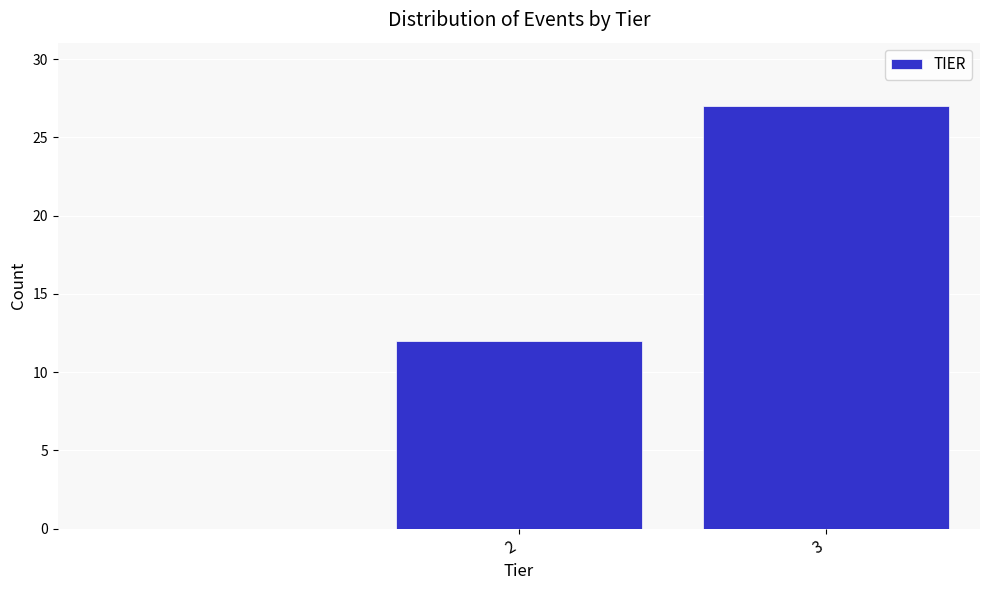

Reading left to right, transcribe all the data shown in this chart.

2=12	3=27